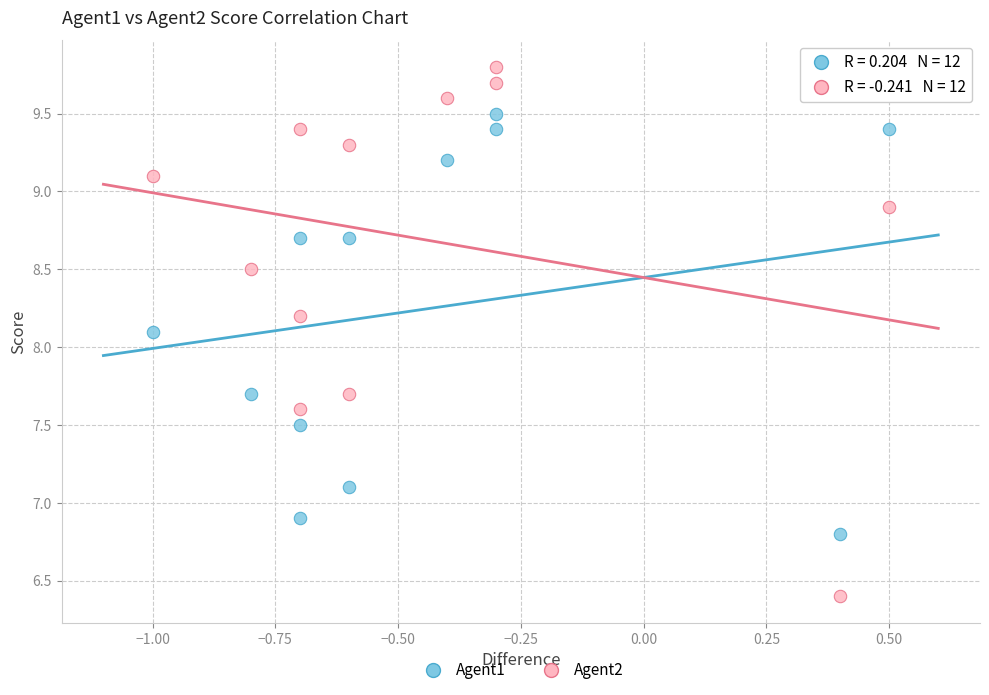

Which series reaches the minimum Y coordinate?

Agent2